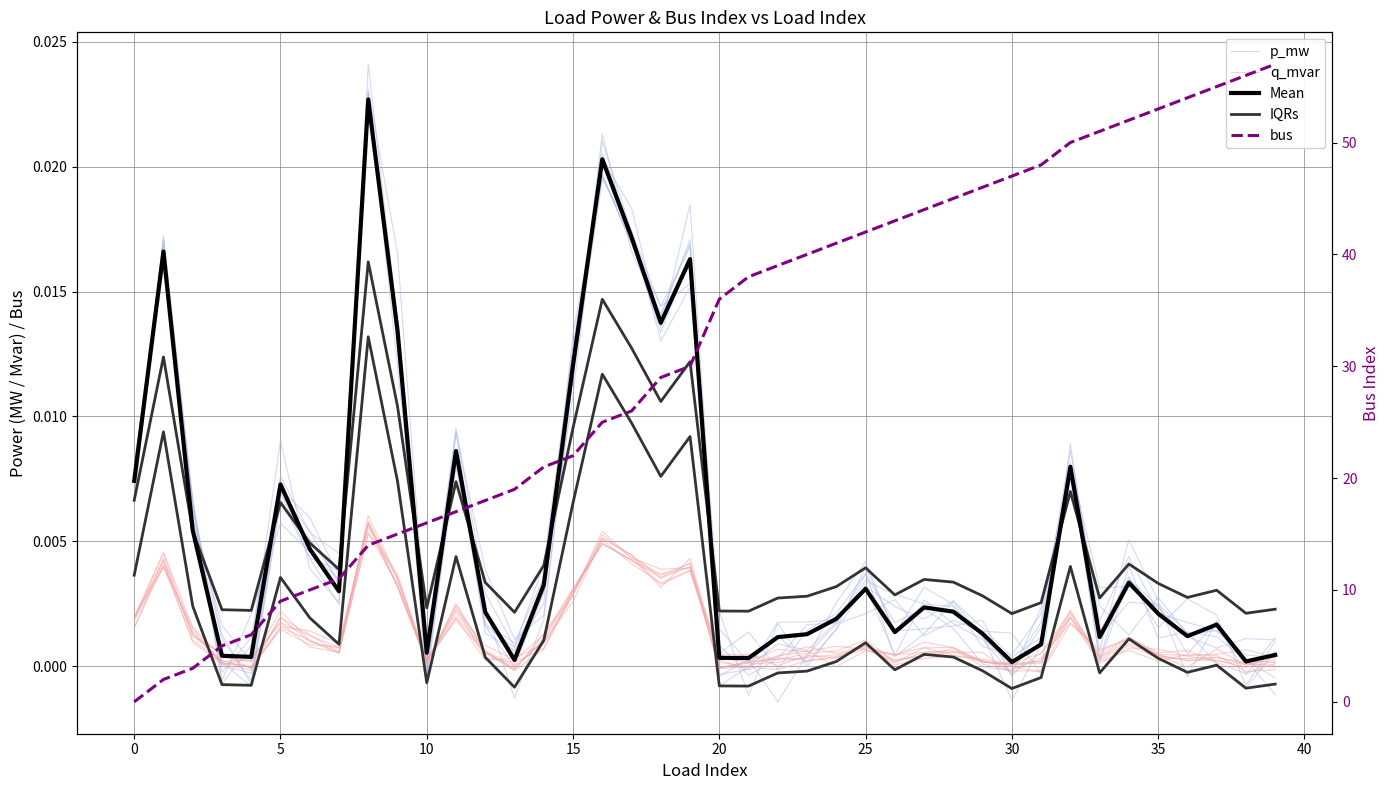

Which series has the widest spread of values?

bus